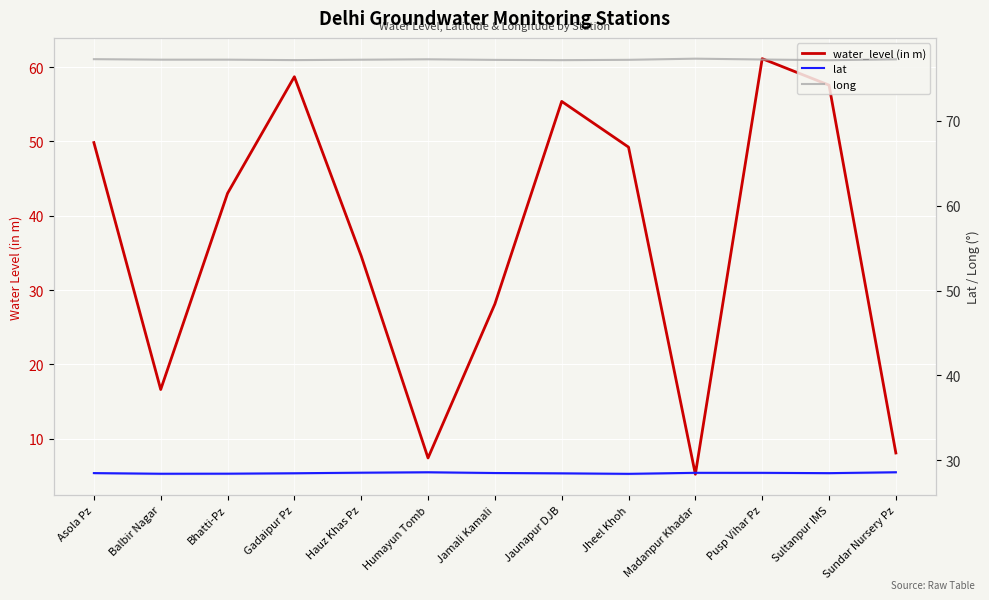

Is it true that lat equals 17.1 at Madanpur Khadar?

False